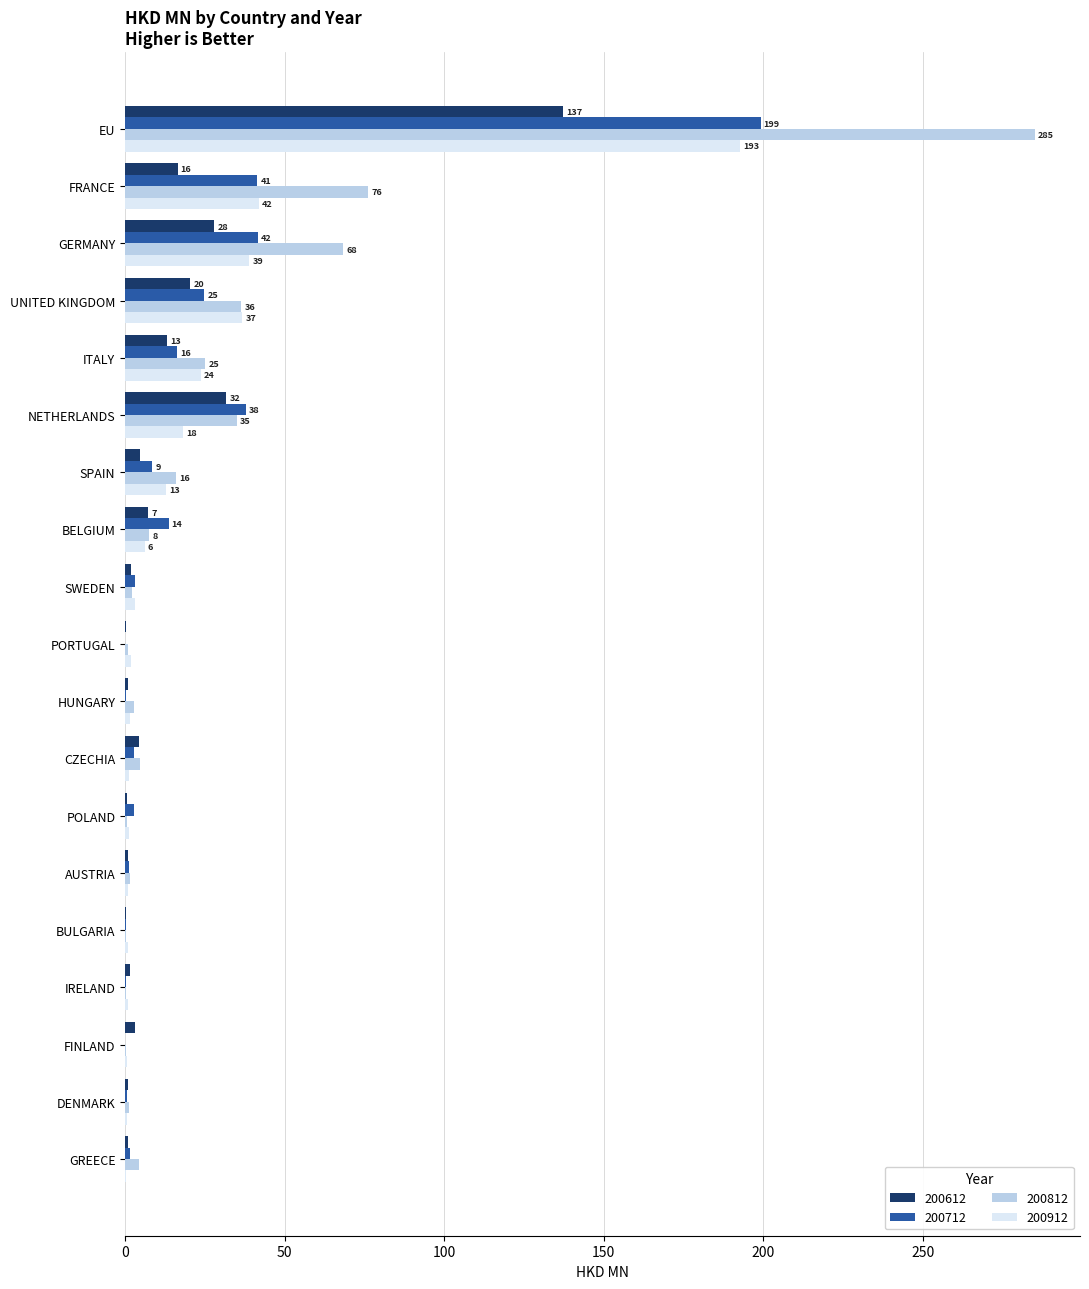

What is the approximate value of 200612 at HUNGARY?

0.8